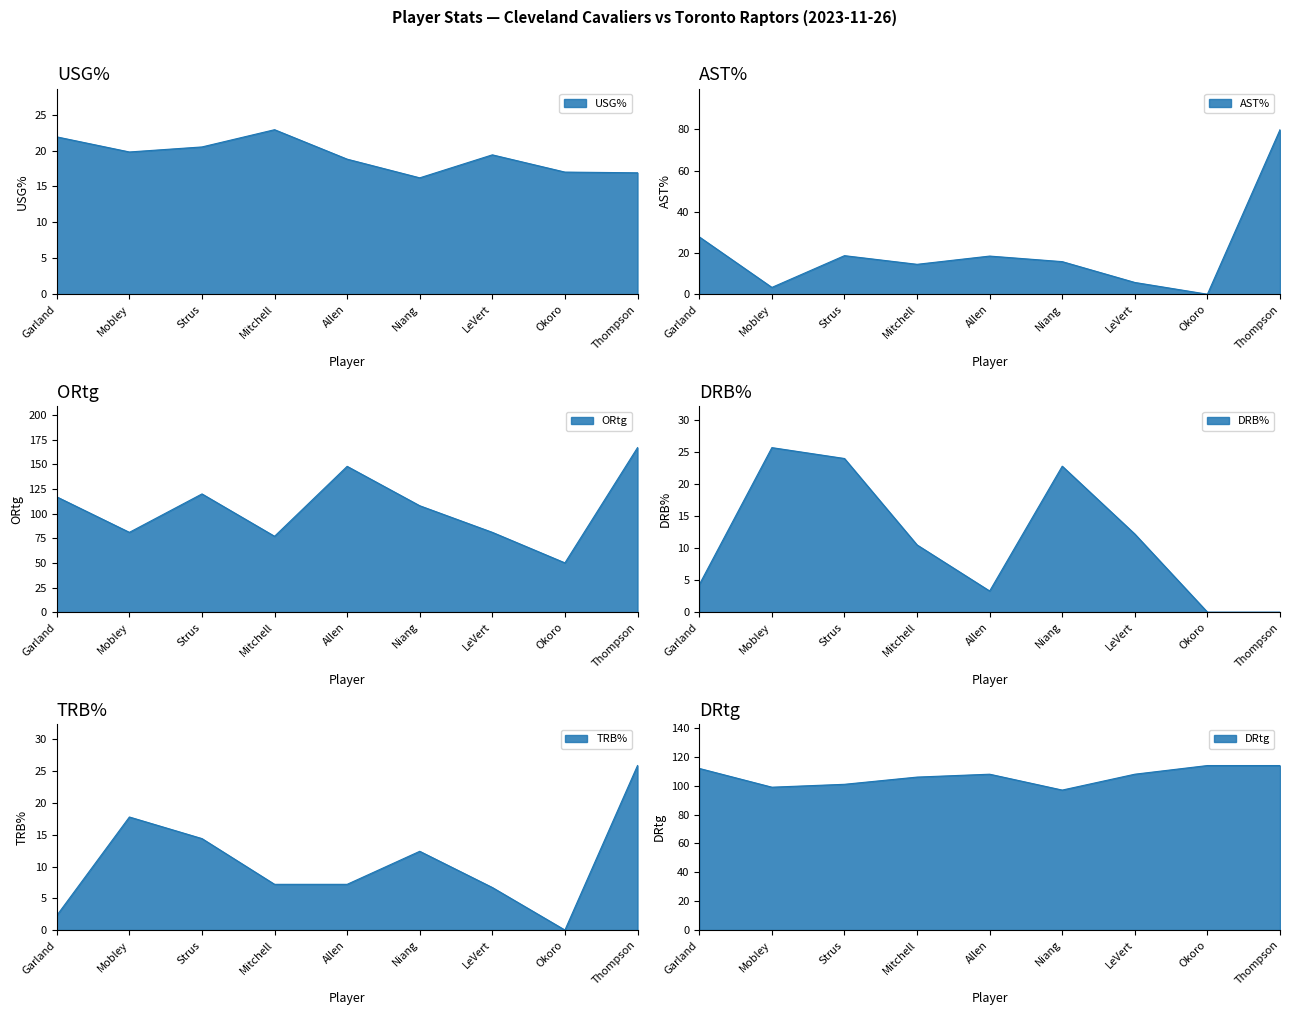

What is the label of the 2nd point from the left?

Mobley